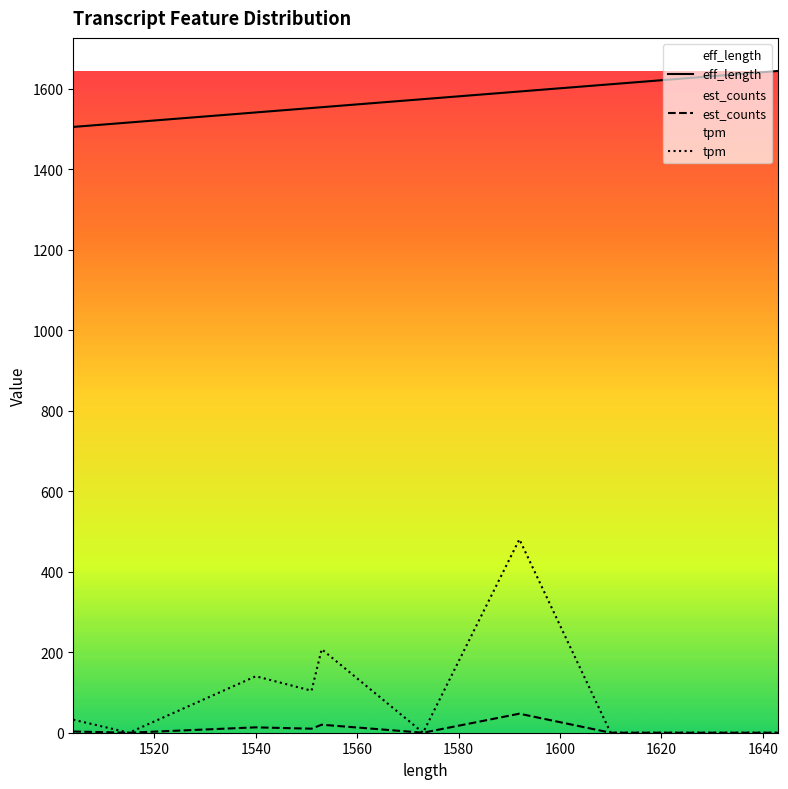

How many values in the eff_length series are below 1620?

10